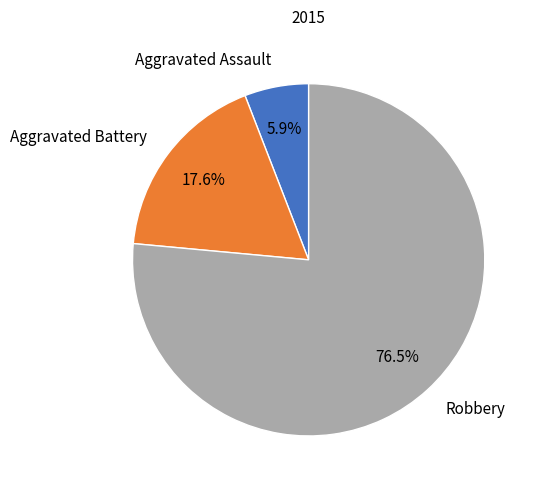

Is there any slice that represents more than half of the pie?

Yes